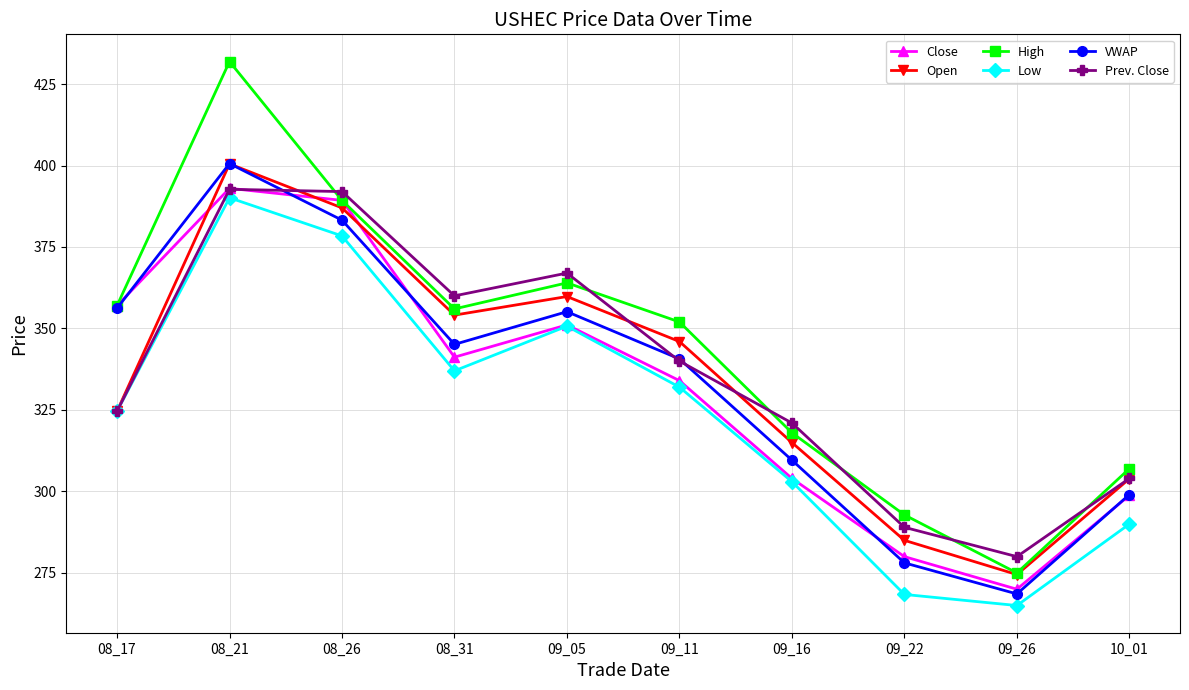

How many data points in Close are less than 341?

5